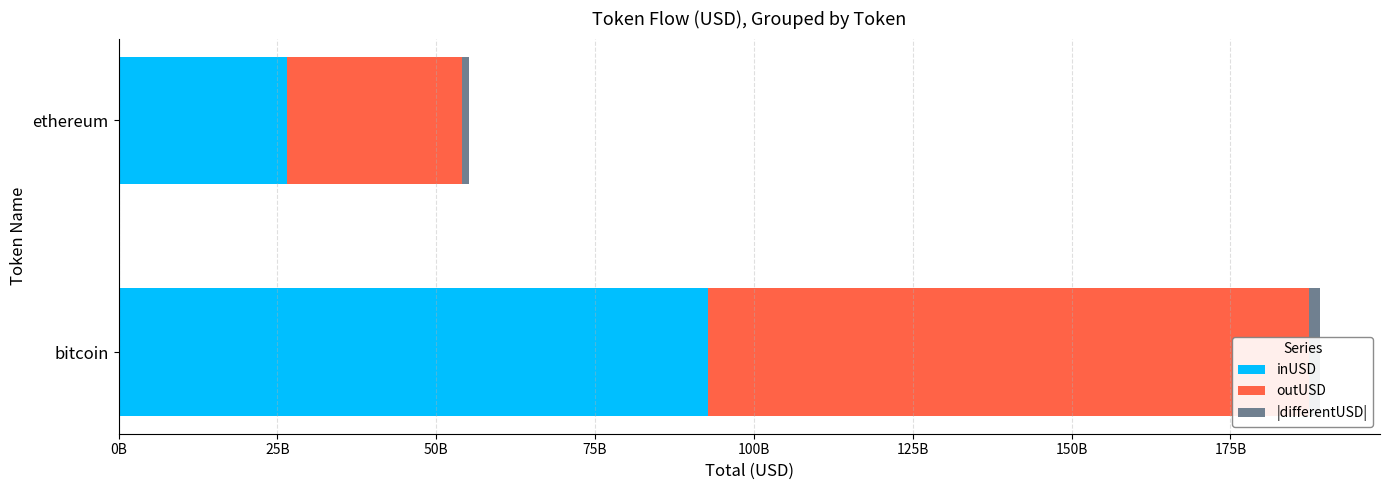

What are all the series names shown in the legend?

inUSD, outUSD, |differentUSD|